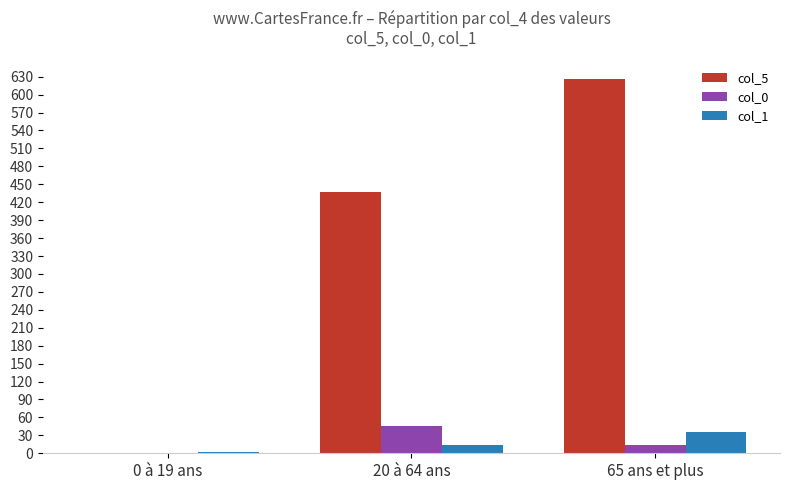

How many groups of bars are there?

3